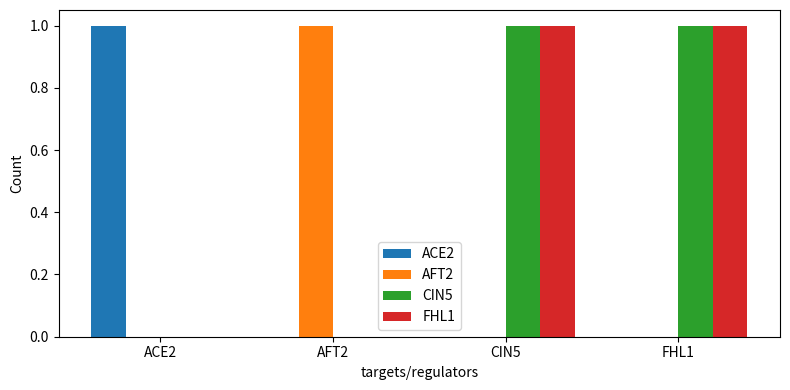

At which label does AFT2 reach its peak?

AFT2